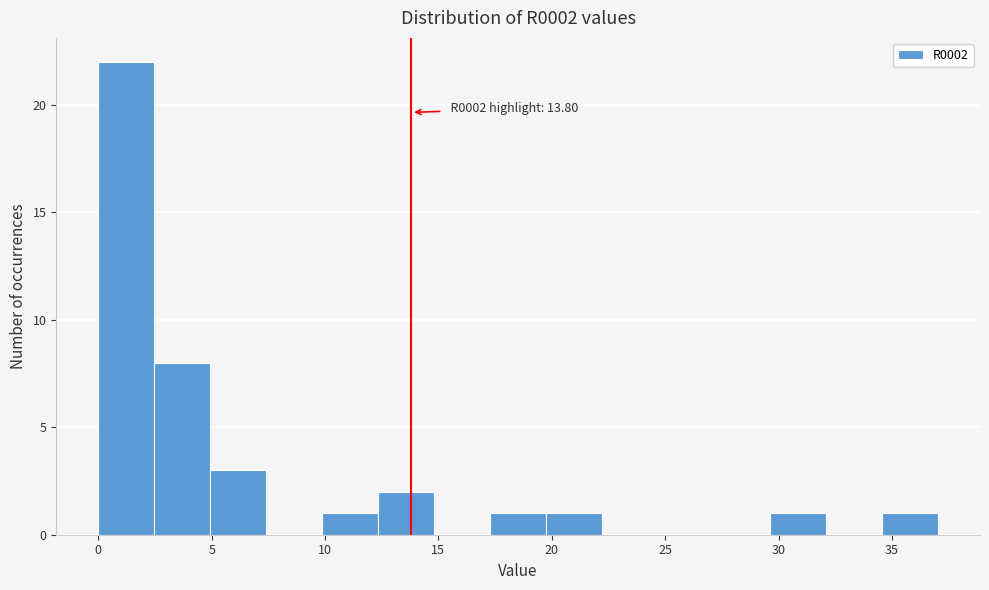

Over which range of the x-axis is the bar tallest?

0.0 to 2.5